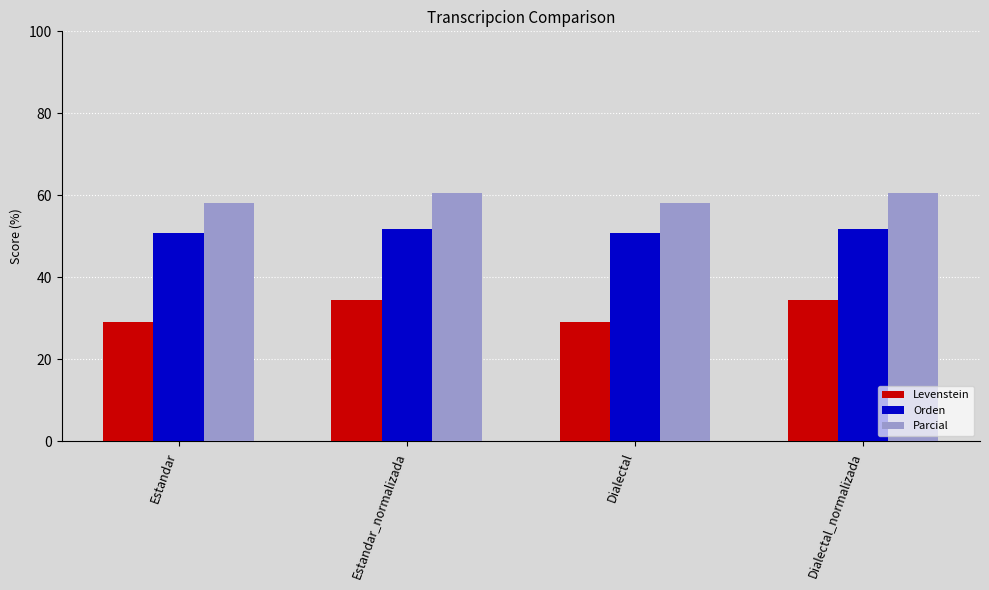

True or false: Parcial has a value of 60.5 at Estandar_normalizada.

True